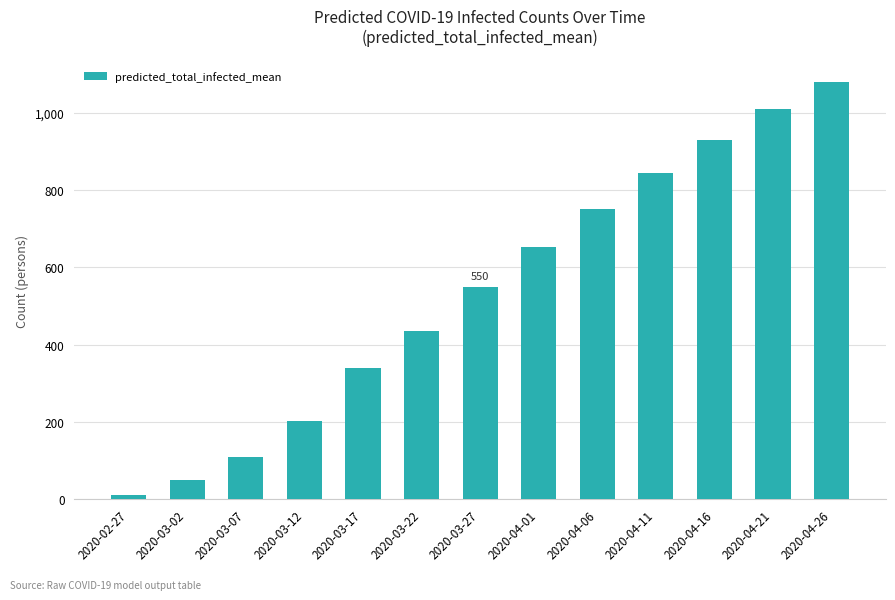

Approximately how many times larger is the value at 2020-03-12 compared to 2020-03-27?

0.4